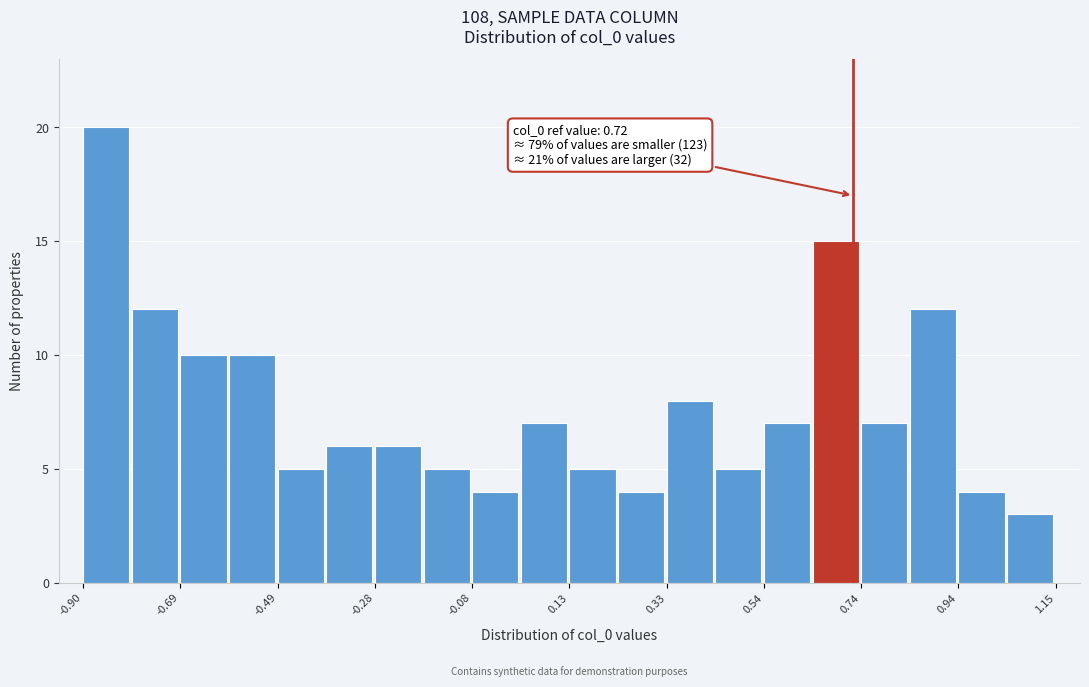

Read against the x-axis, roughly where is the centre of the tallest bar?

-0.85